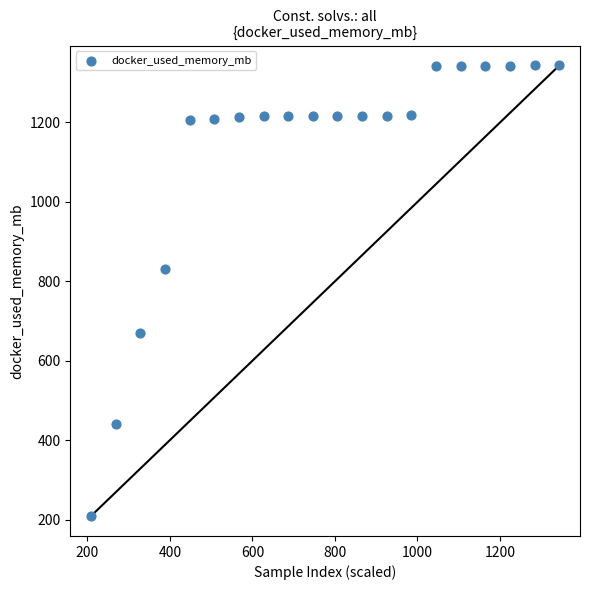

What Y value in the scatter plot is closest to 776?

831.4